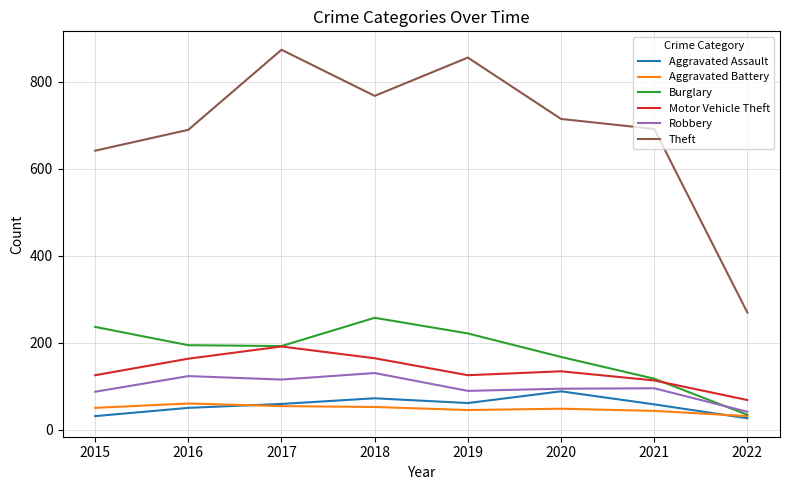

The value of Aggravated Assault at 2017 is 24. True or false?

False